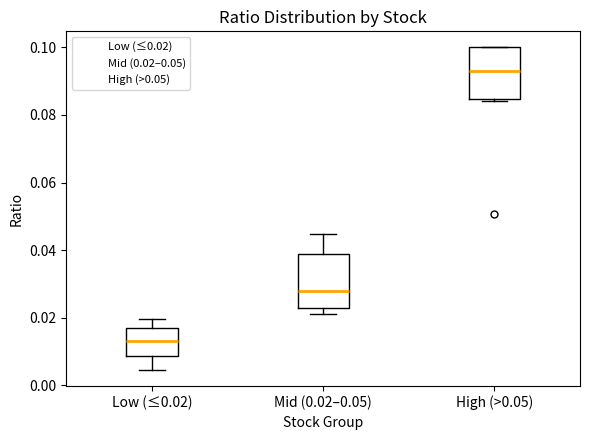

Which box's median line is the lowest?

Low (≤0.02)